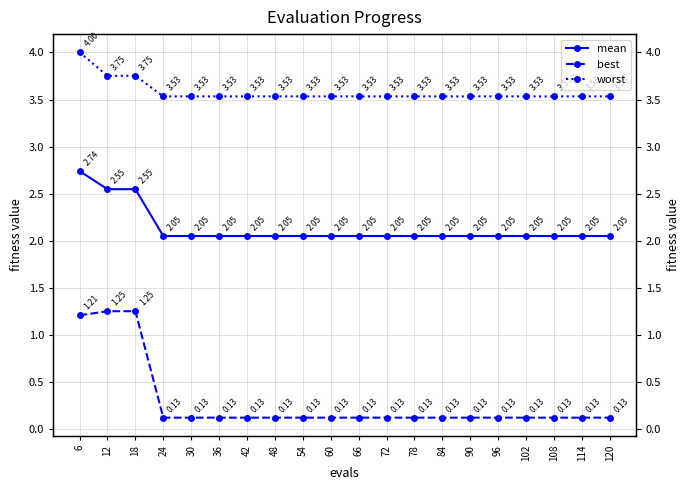

How many lines are shown in the chart?

3